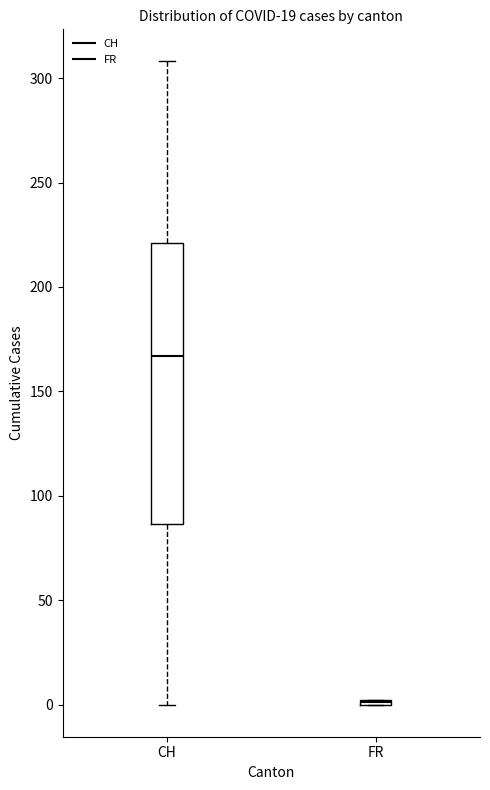

Where is the upper edge of the box for CH on the y-axis? The values are not printed on the chart, so give them approximately, as read against the axis.

220